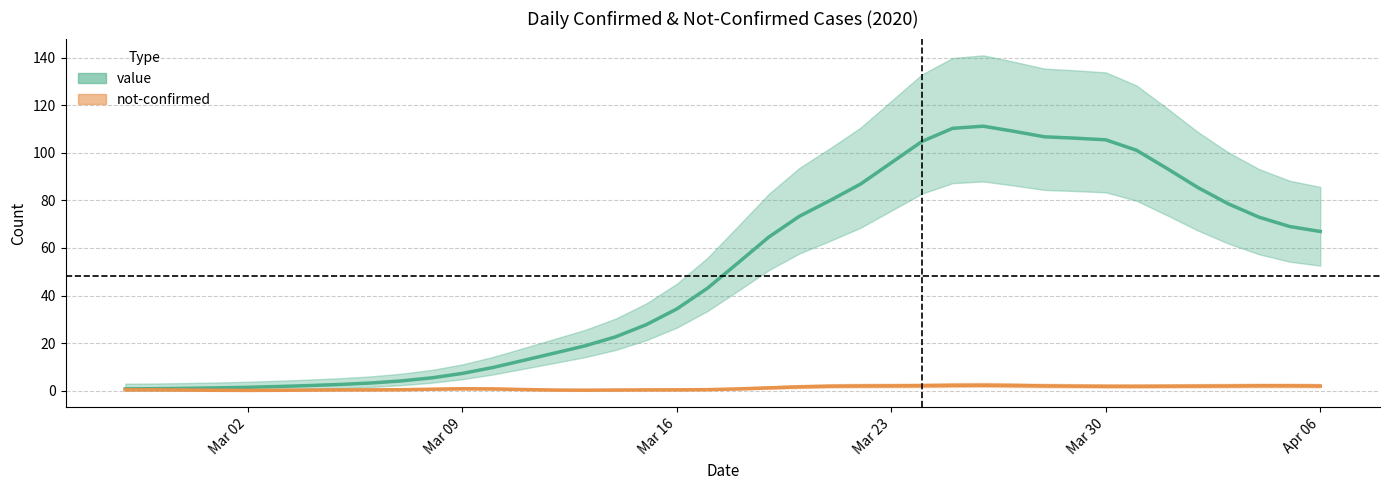

Does the chart have visible grid lines?

Yes